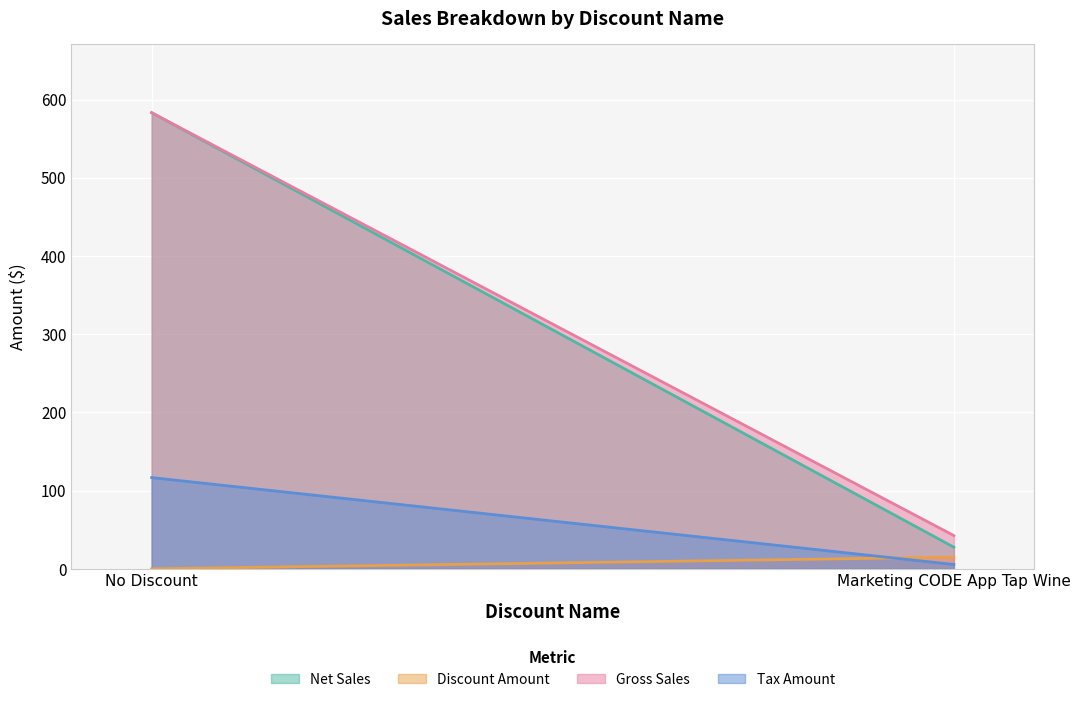

What is the maximum value for Net Sales?

583.2